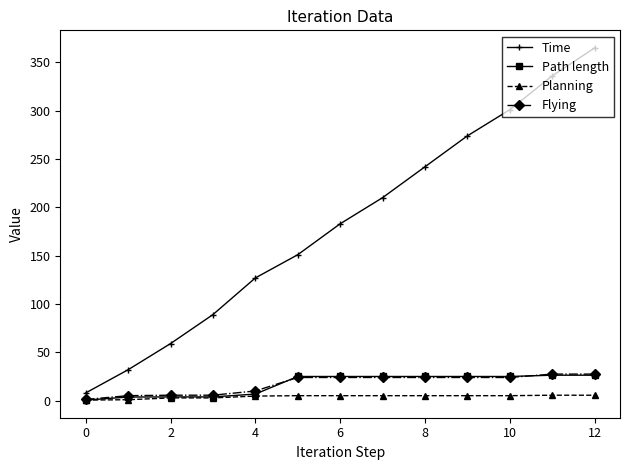

Which series has the largest range (max minus min)?

Time